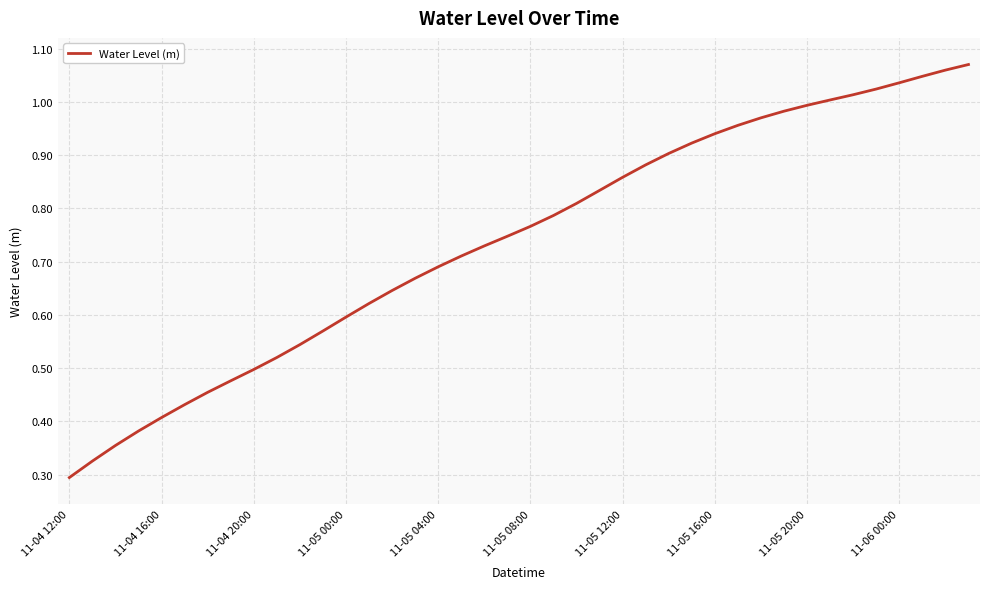

How many lines are shown in the chart?

1